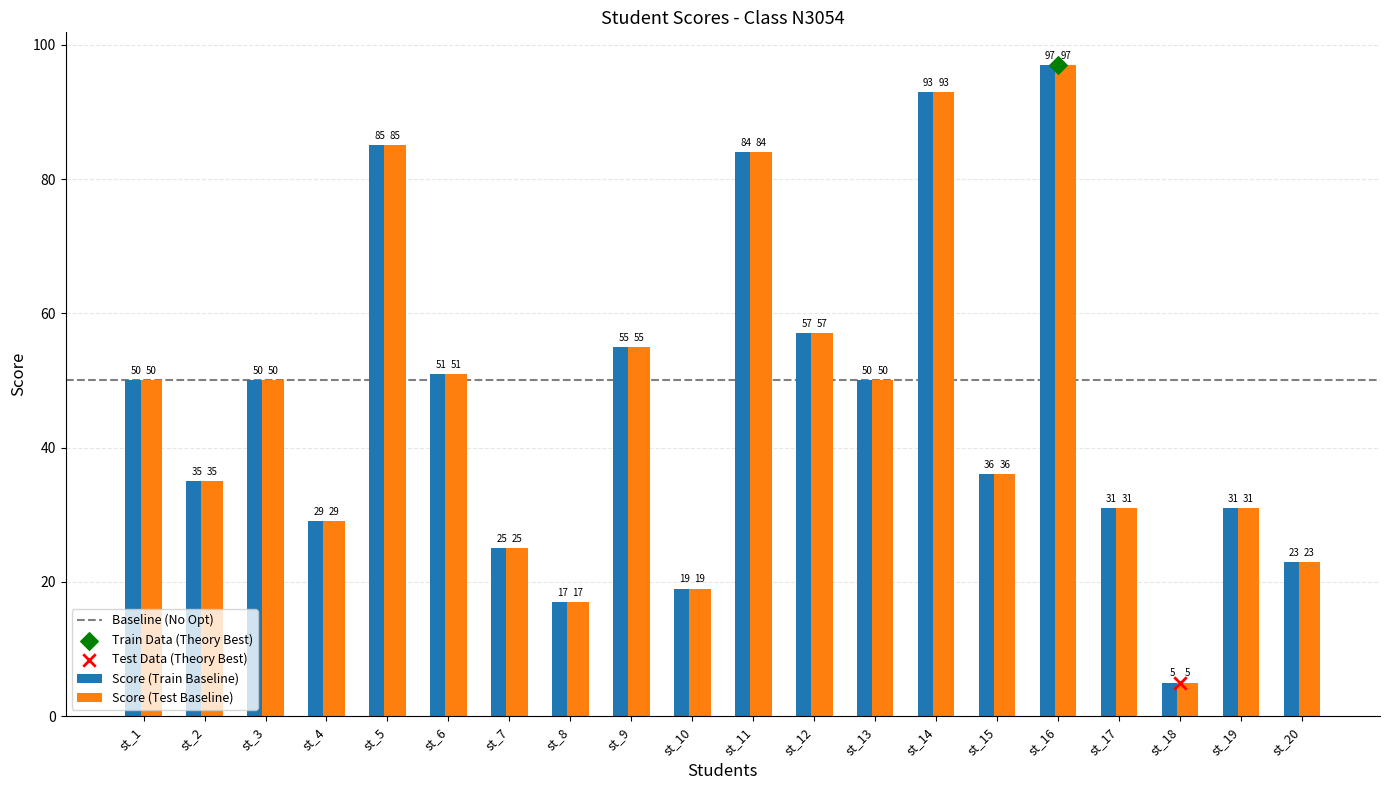

Approximately how many times larger is the value at st_18 compared to st_13?

0.1